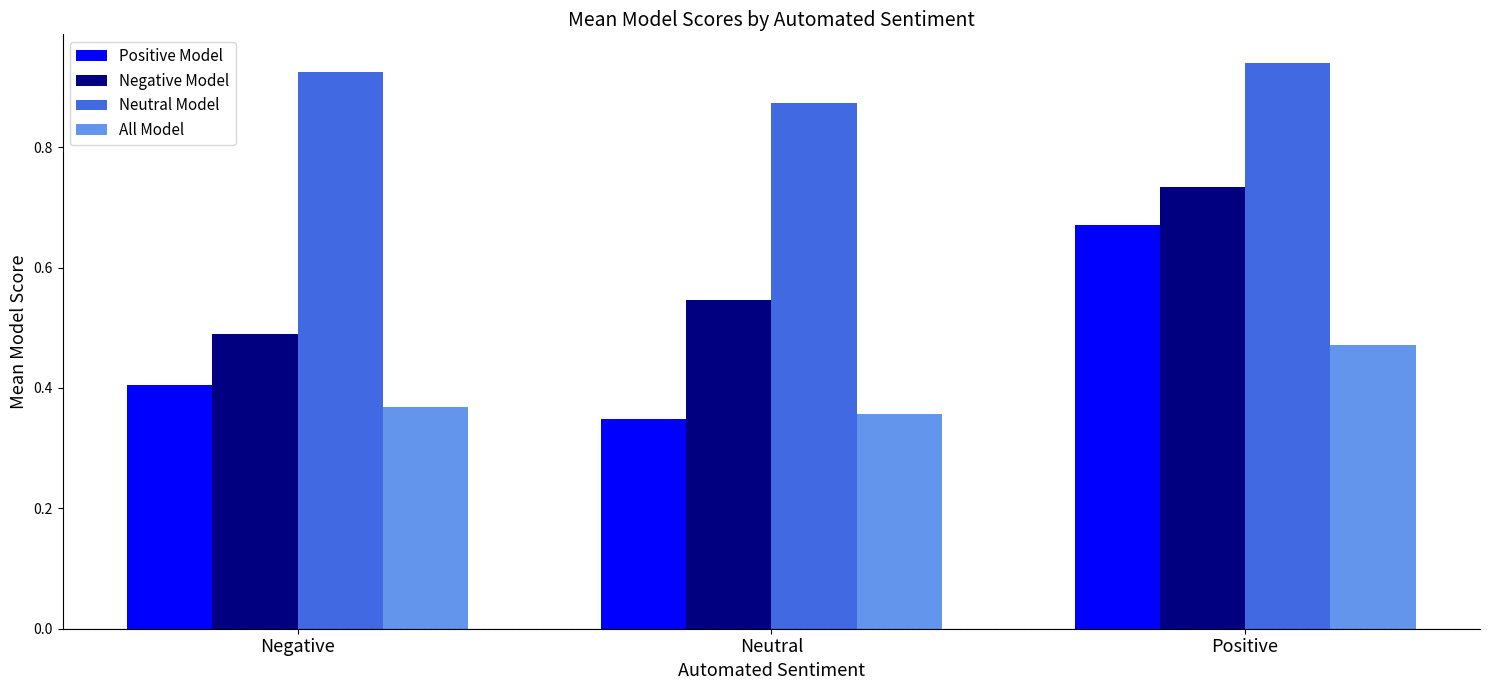

The All Model series shows 0.4 at Neutral. True or false?

True